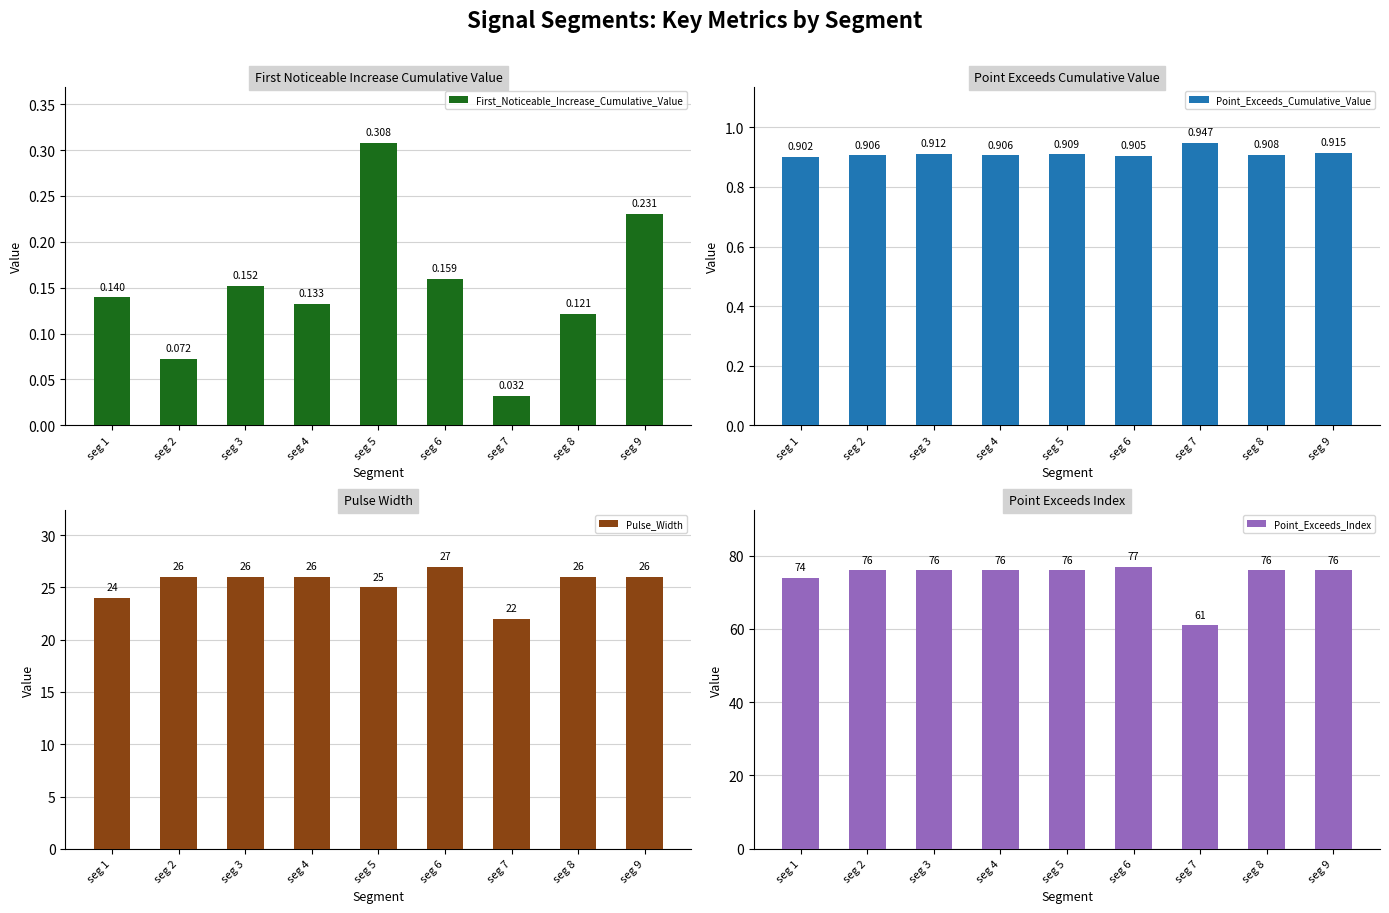

Which series has the largest range (max minus min)?

Point_Exceeds_Index